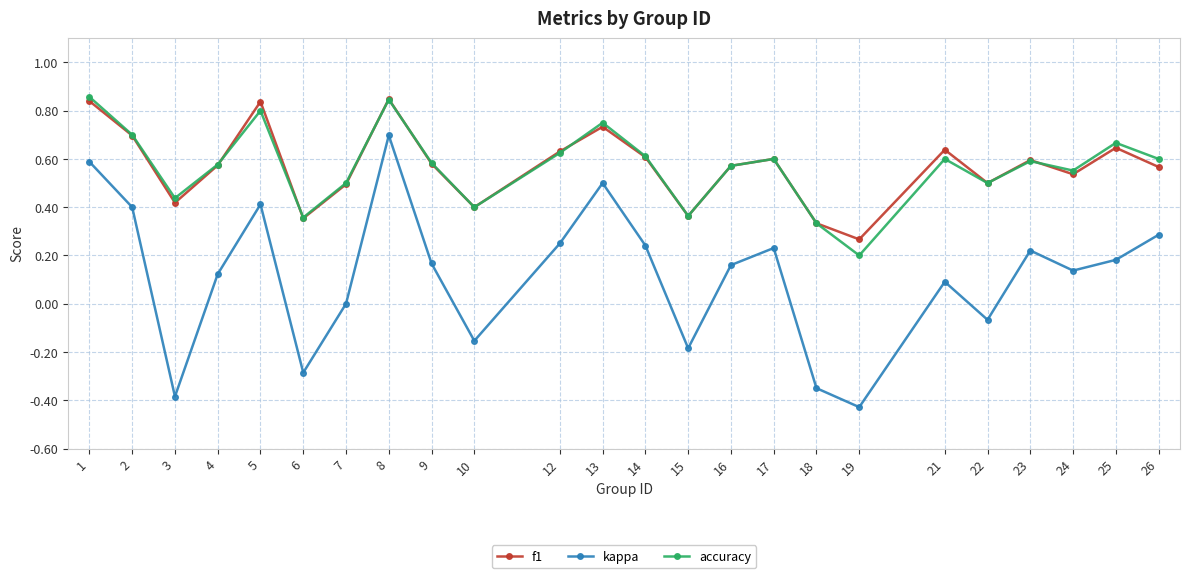

At how many categories does at least one series exceed 0?

24